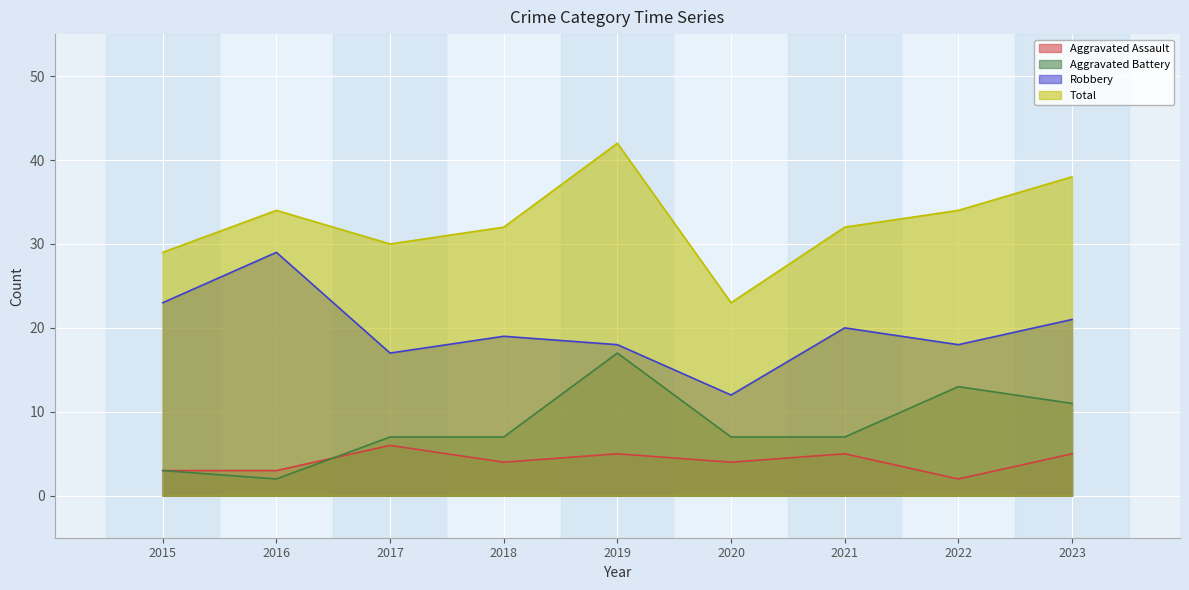

The value of Aggravated Assault at 2022 is 3. True or false?

False